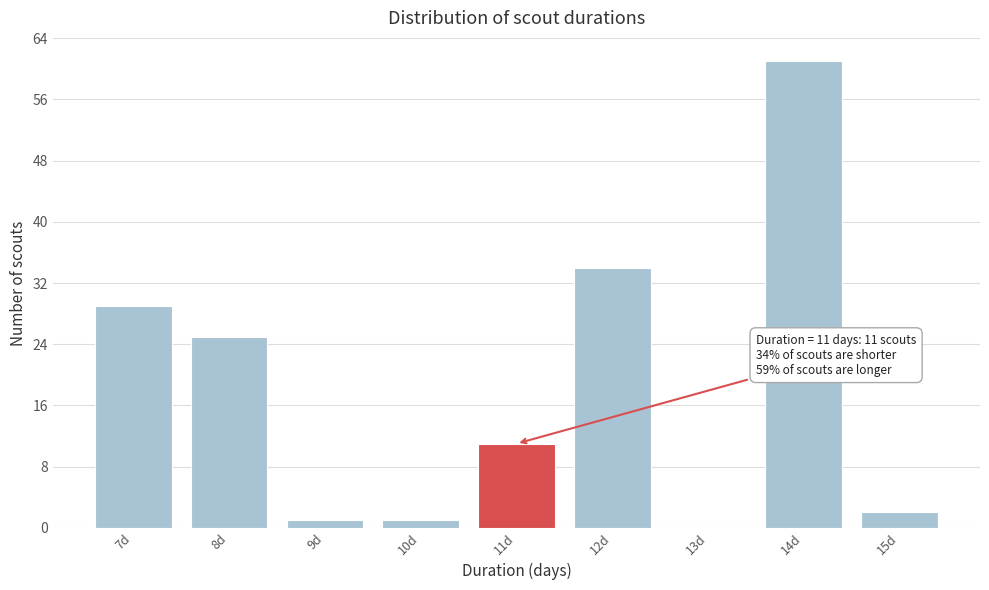

Which range on the x-axis has the tallest bar?

13.5 to 14.5